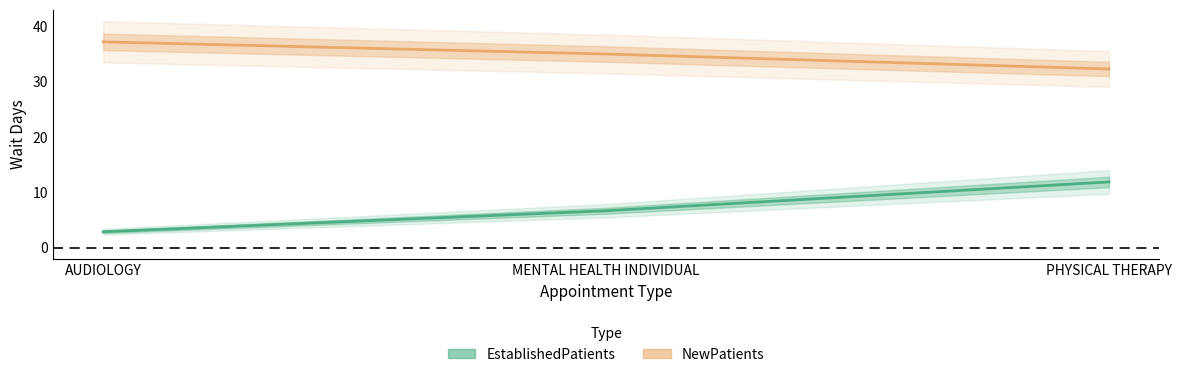

The NewPatients series shows 37.2 at AUDIOLOGY. True or false?

True